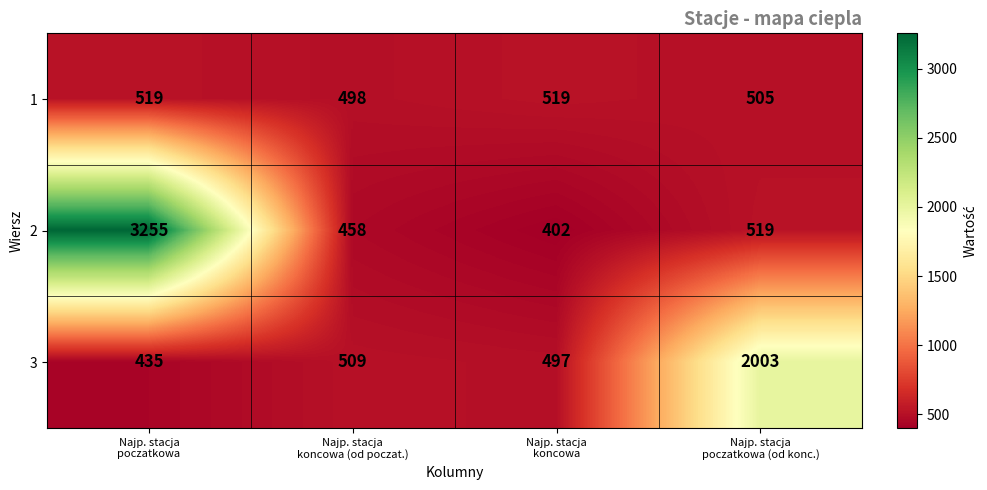

List the series in order of their peak value, lowest first.

1, 3, 2